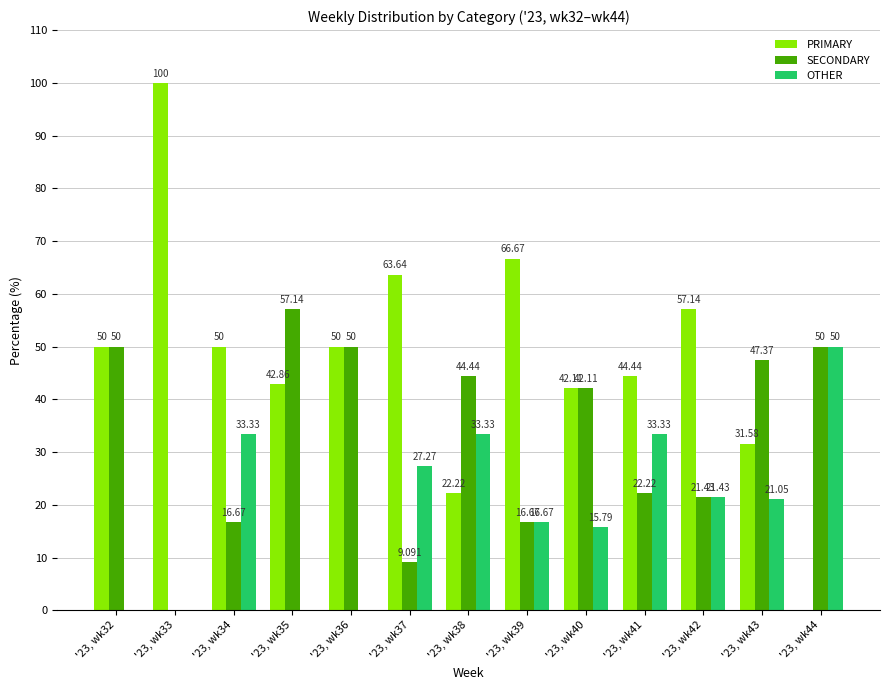

Which series has the largest total across all categories?

PRIMARY